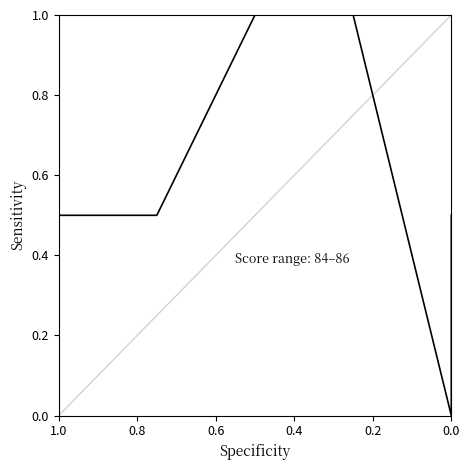

Count the number of data series in this chart.

1